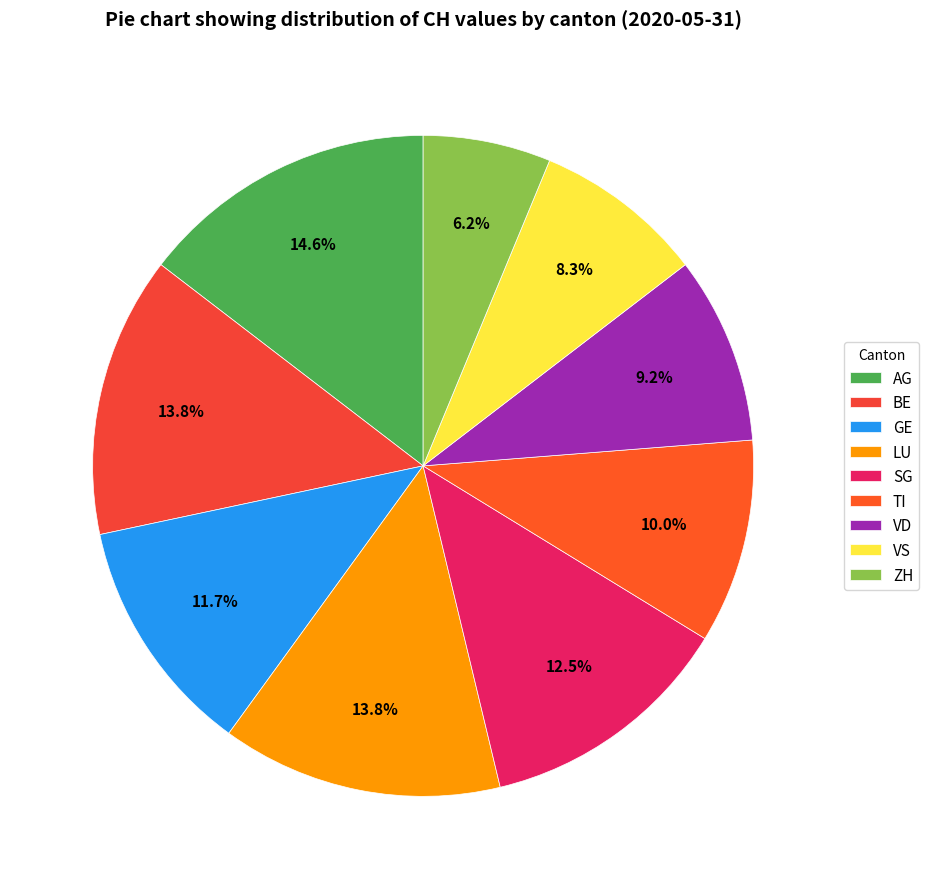

What is the change in value from LU to VD?

-11